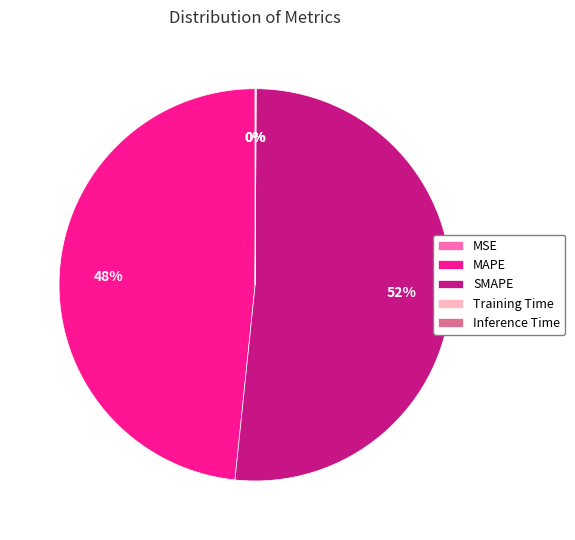

True or false: SMAPE accounts for 61% of the total.

False